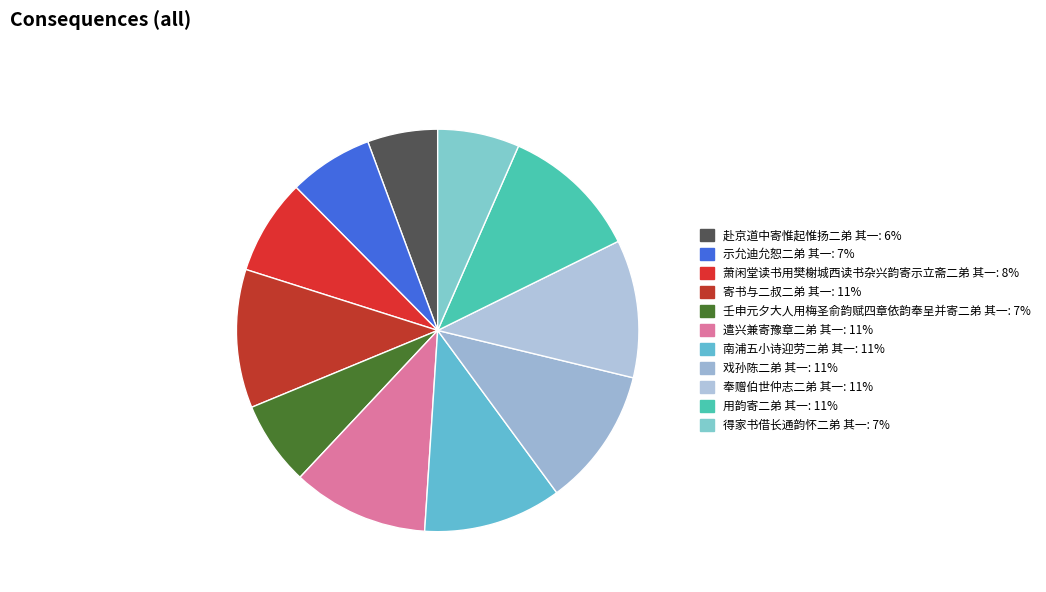

Count the number of slices in the pie.

11